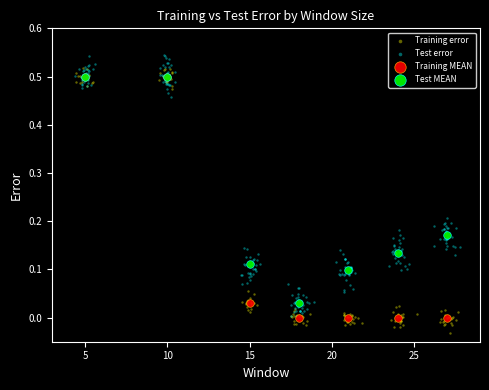

Which series reaches the minimum Y coordinate?

Training error